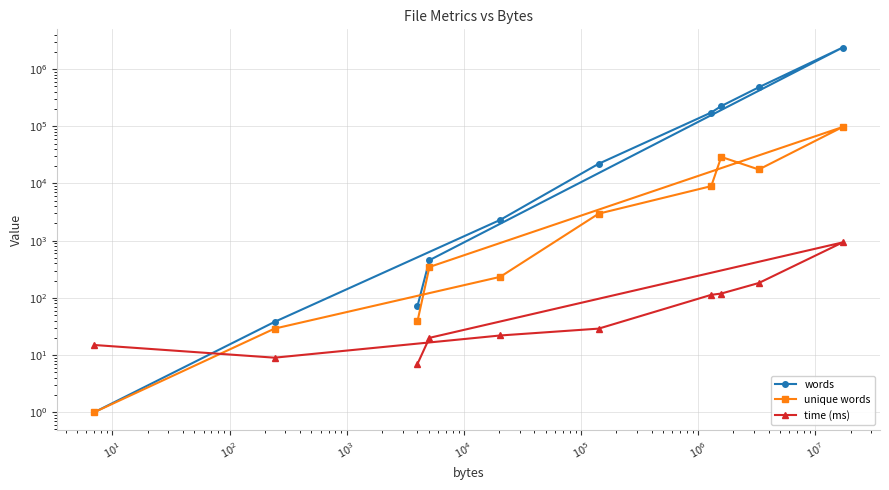

What is the minimum value for time (ms)?

7